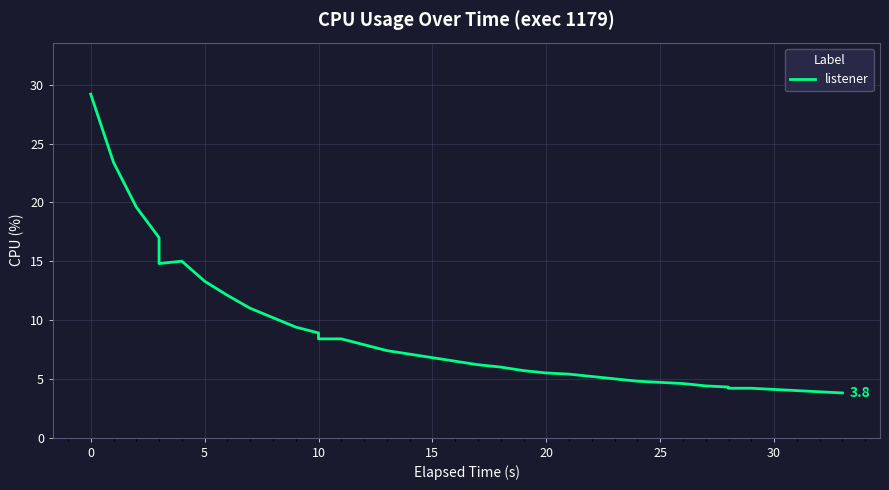

What is the sum of all values?

336.5